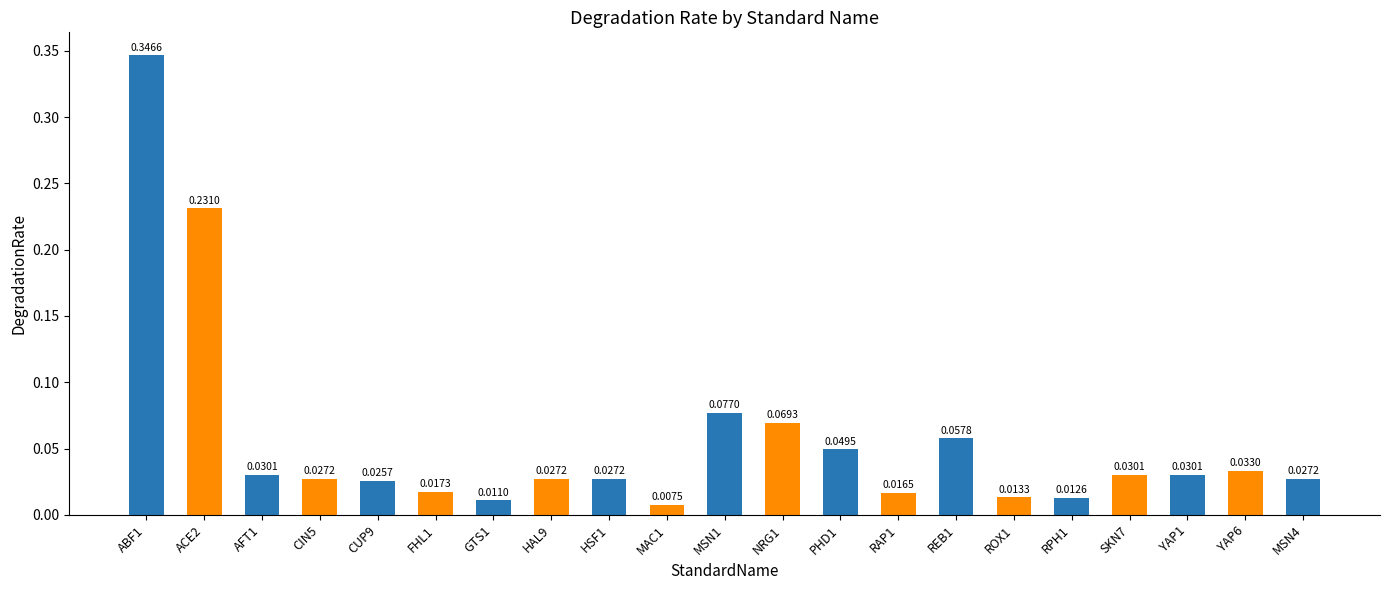

What is the sum of all values?

1.2